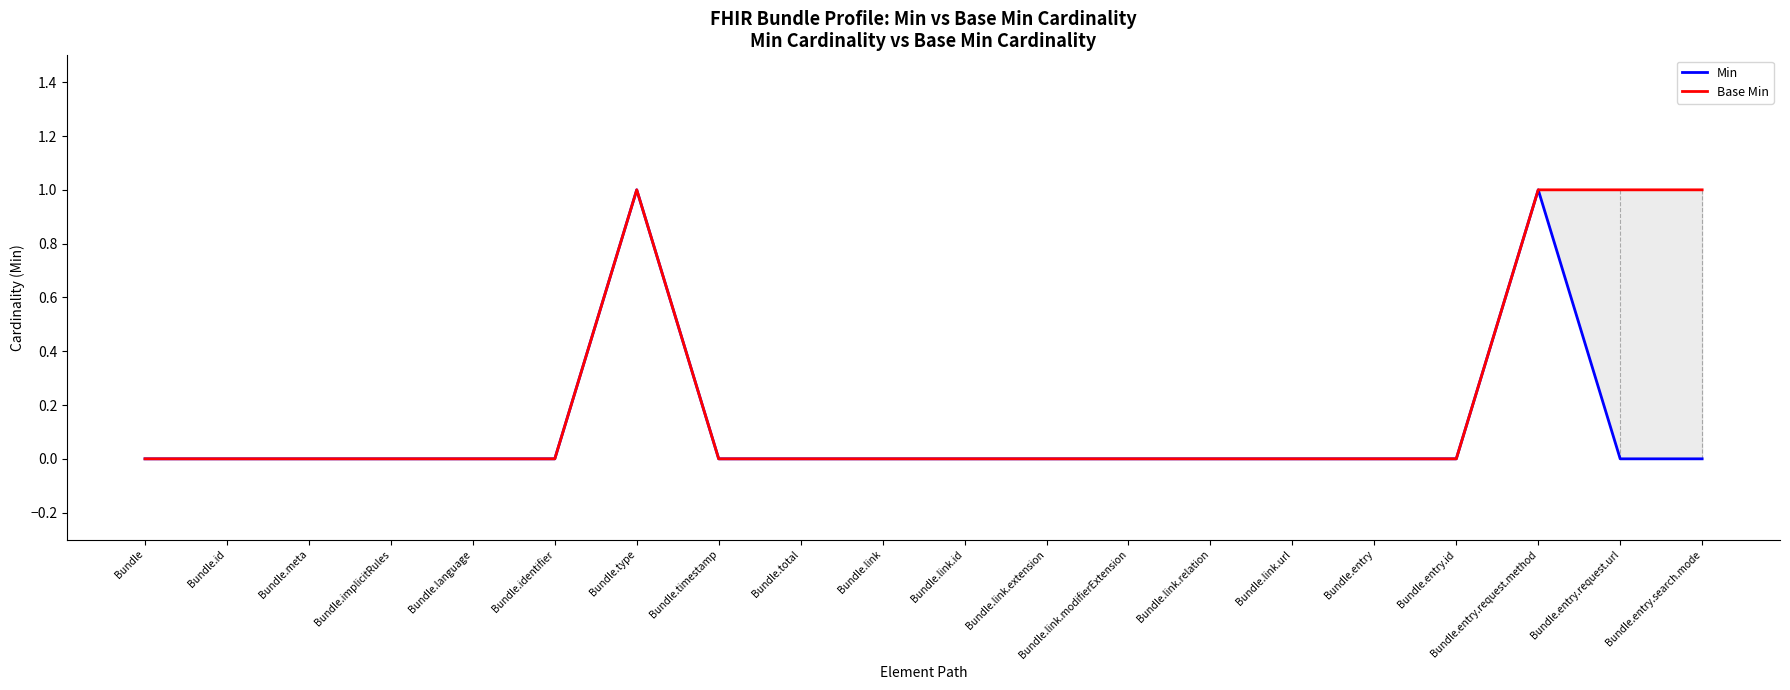

Is it true that Base Min equals 1 at Bundle.link.relation?

False